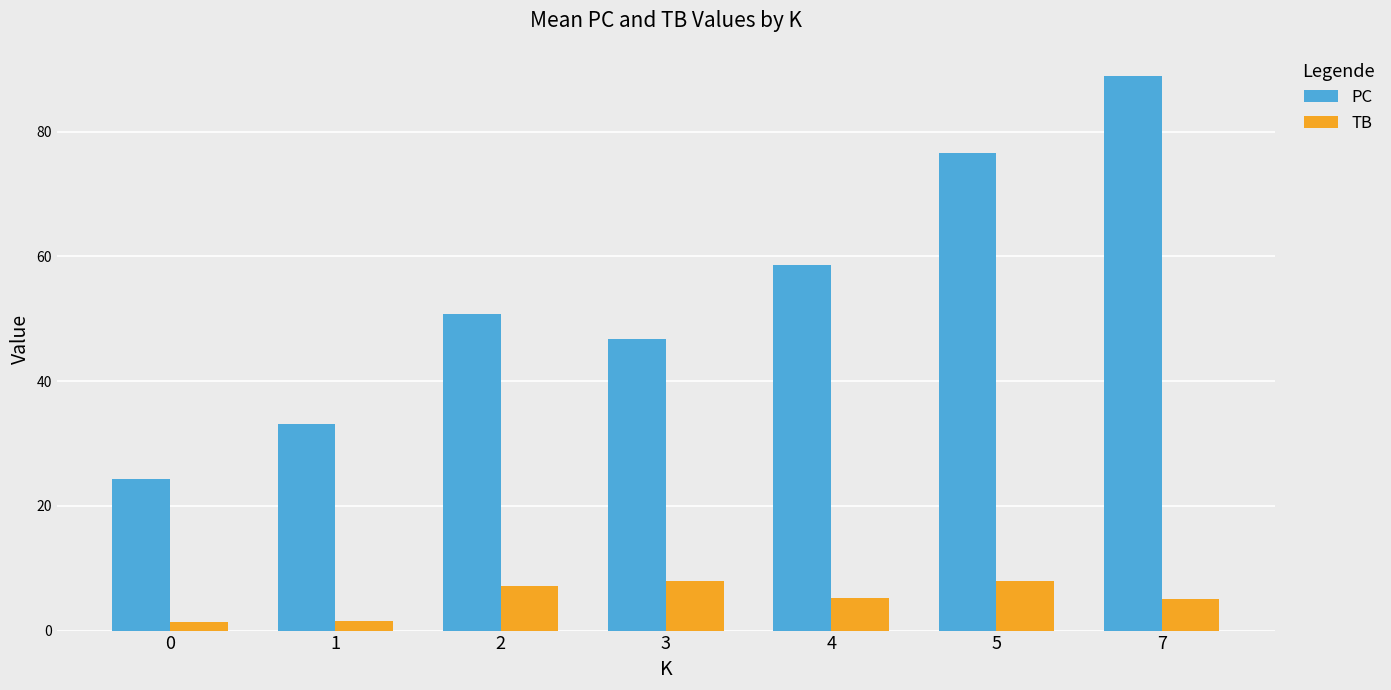

What is the difference between the TB values at 0 and 4?

4.0